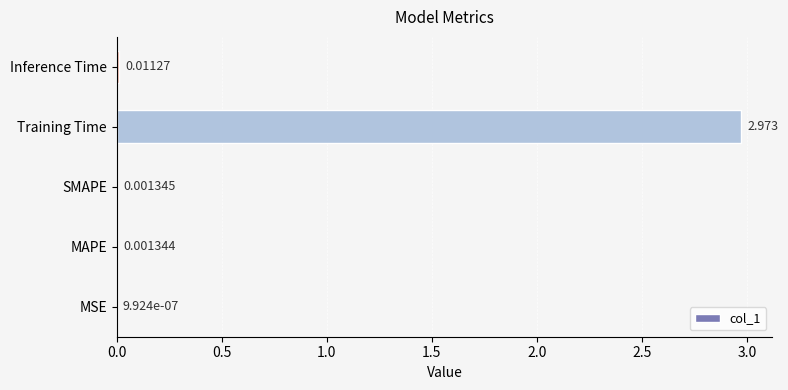

Between Inference Time and MAPE, which is larger?

Inference Time